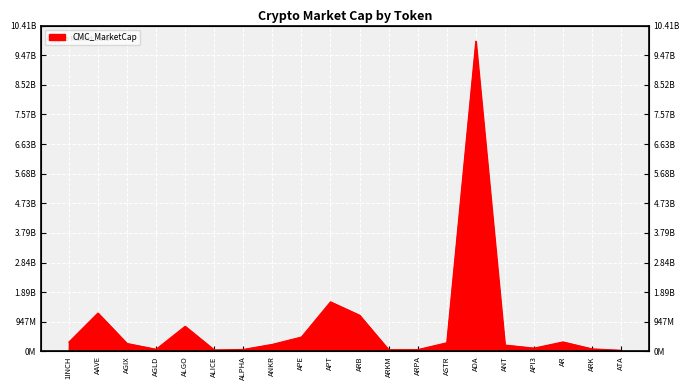

What is the label of the 6th point from the right?

ADA